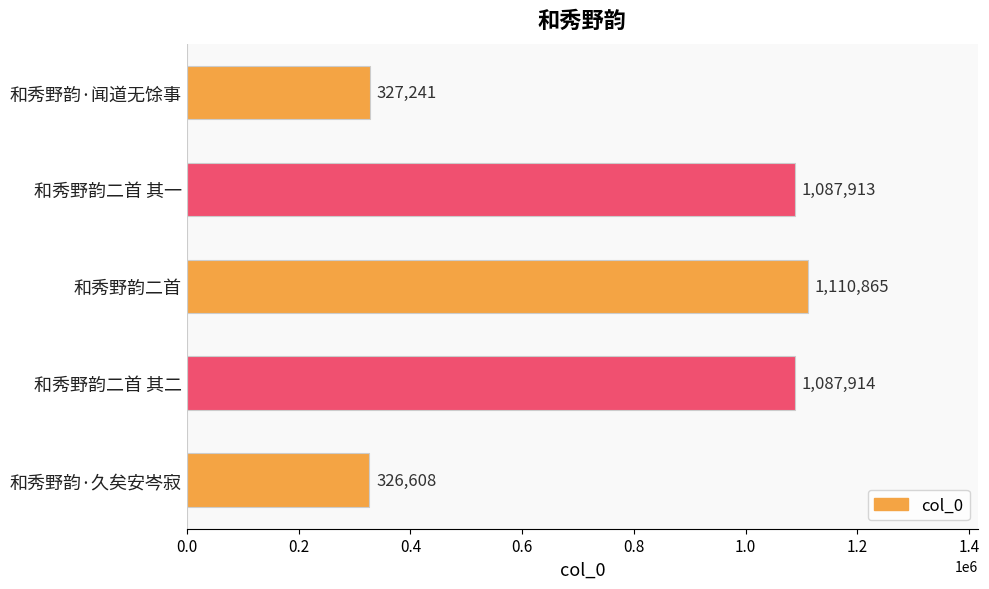

What is the difference between the second highest and second lowest values?

760673